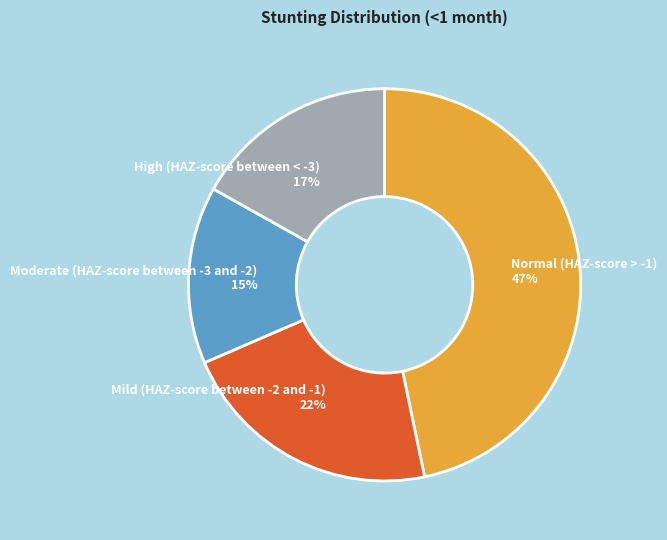

To the nearest percent, what portion does Moderate (HAZ-score between -3 and -2) represent?

15%